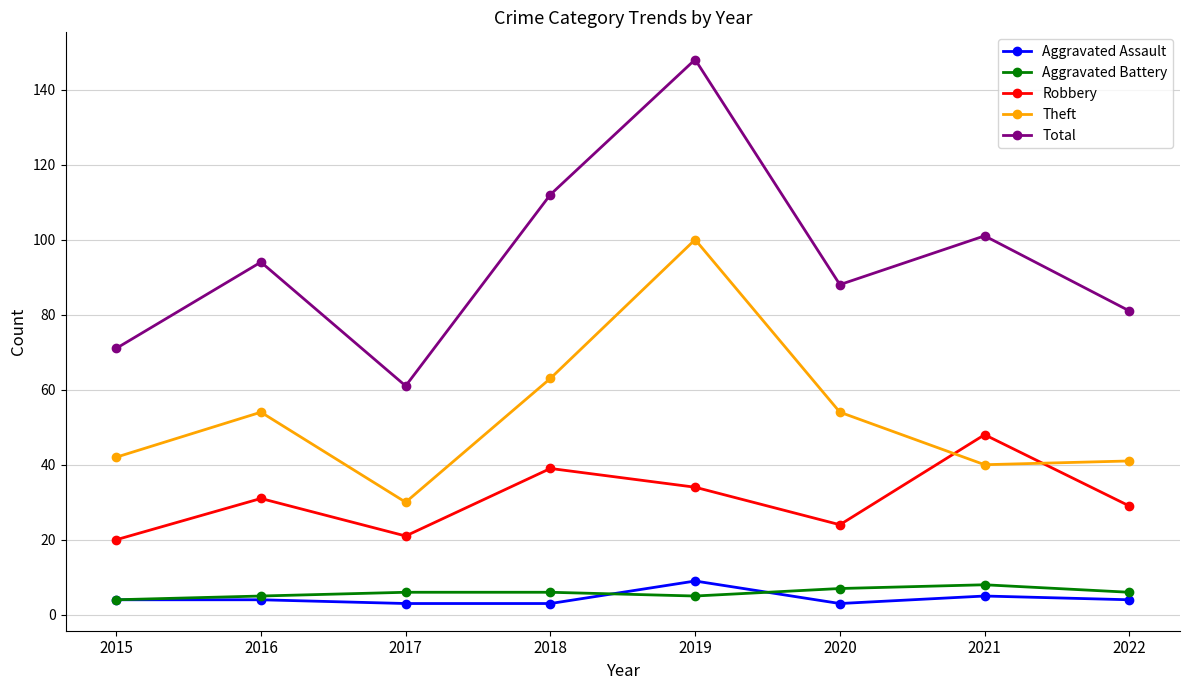

Which series has the largest total across all categories?

Total